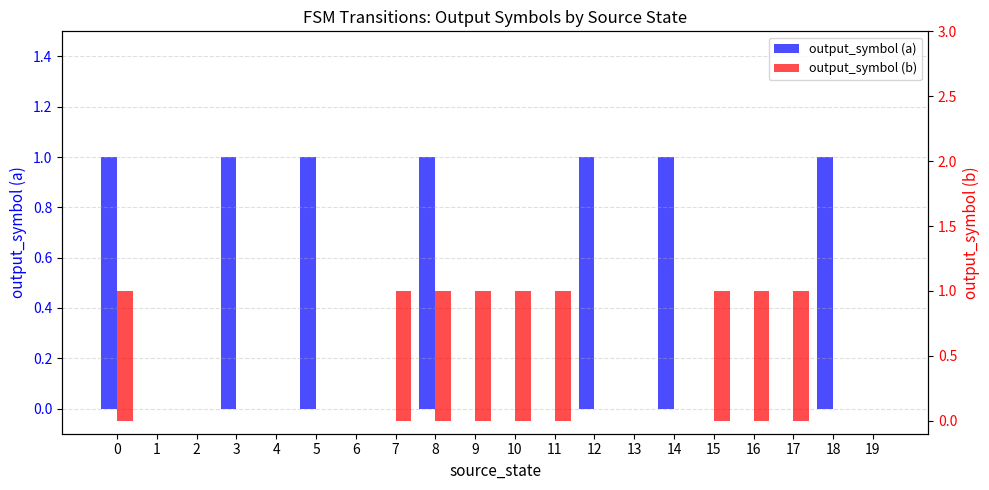

At how many categories does at least one series exceed 0?

14